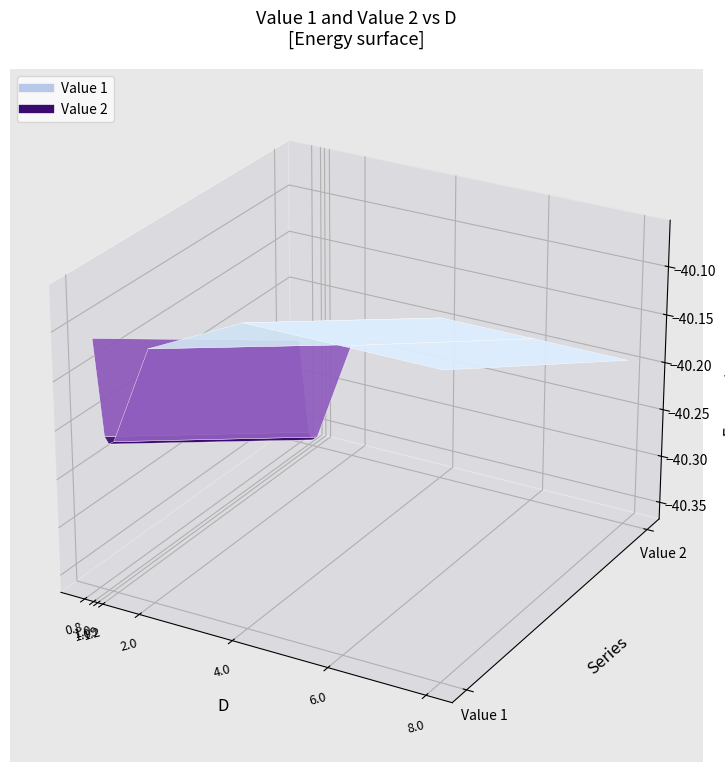

The Value 1 series shows -40.1 at D. True or false?

True